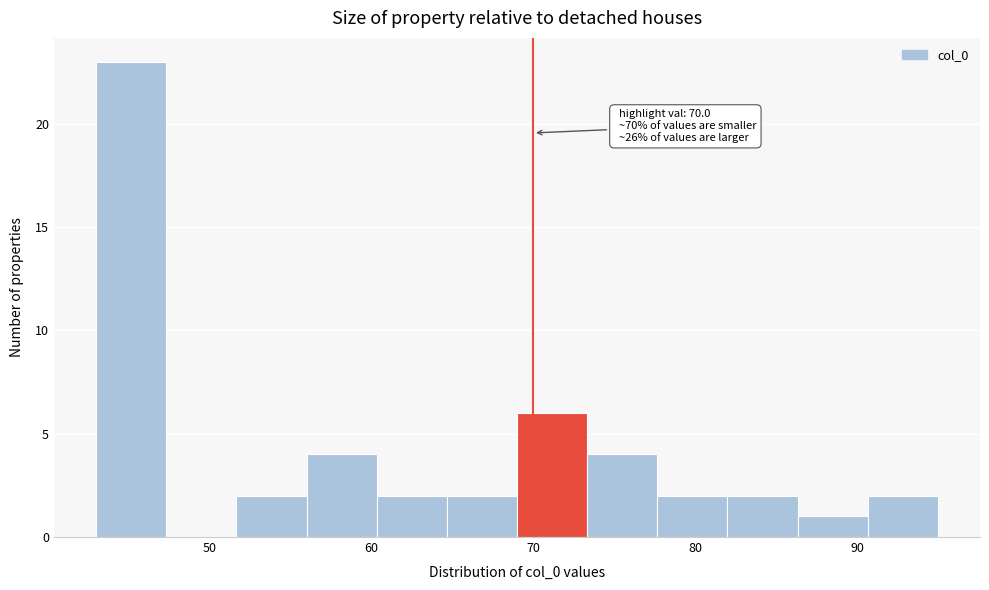

Which range on the x-axis has the tallest bar?

43 to 47